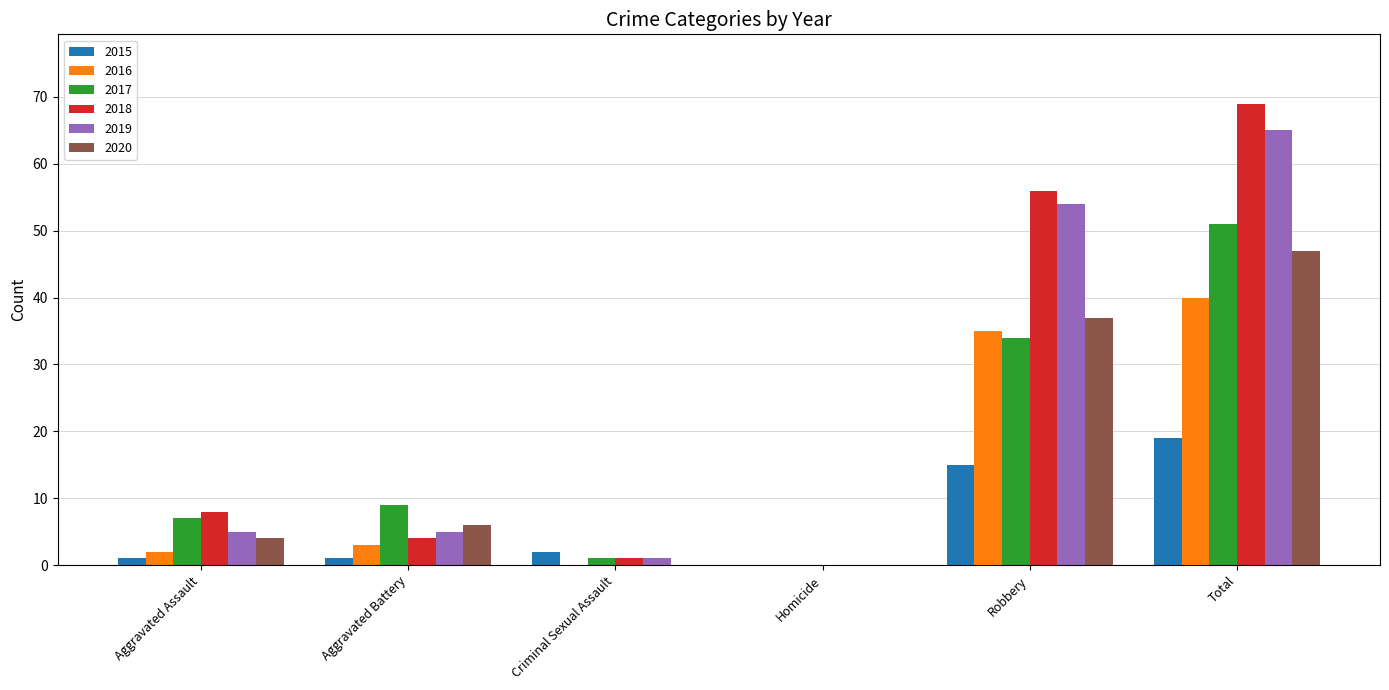

Are the bars horizontal?

No